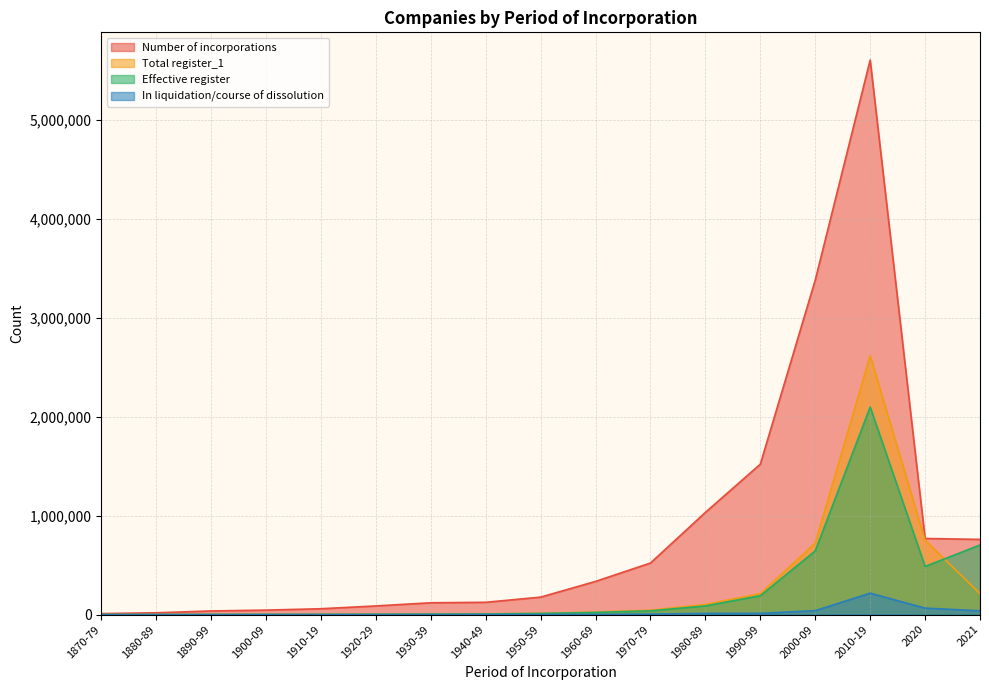

Where do Effective register and Total register_1 first cross each other?

2020 and 2021